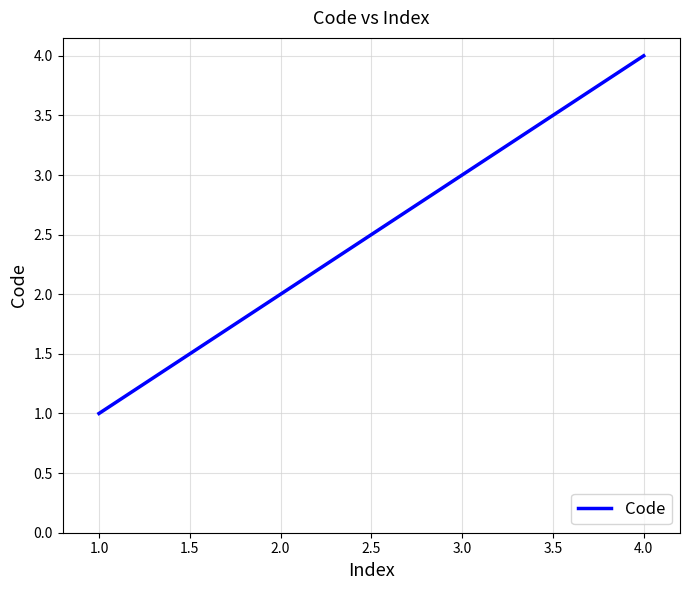

True or false: the data has more than 2 interior local peaks.

False